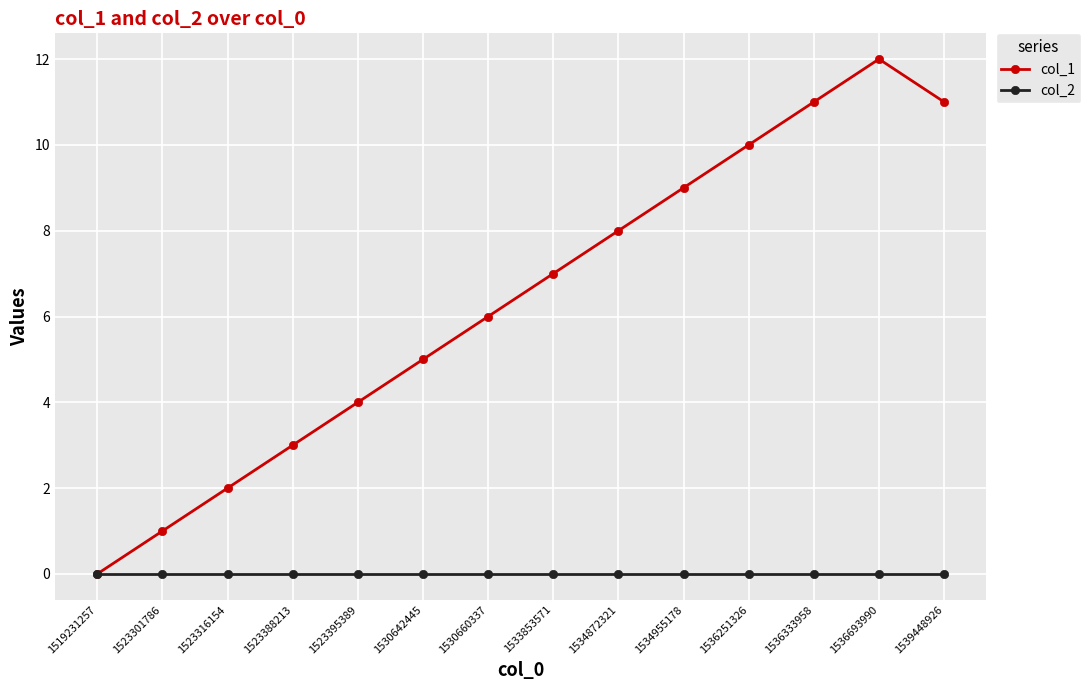

Reading left to right, extract all data points from this chart.

col_1: 1519231257=0	1523301786=1	1523316154=2	1523388213=3	1523395389=4	1530642445=5	1530660337=6	1533853571=7	1534872321=8	1534955178=9	1536251326=10	1536333958=11	1536693990=12	1539448926=11
col_2: 1519231257=0	1523301786=0	1523316154=0	1523388213=0	1523395389=0	1530642445=0	1530660337=0	1533853571=0	1534872321=0	1534955178=0	1536251326=0	1536333958=0	1536693990=0	1539448926=0